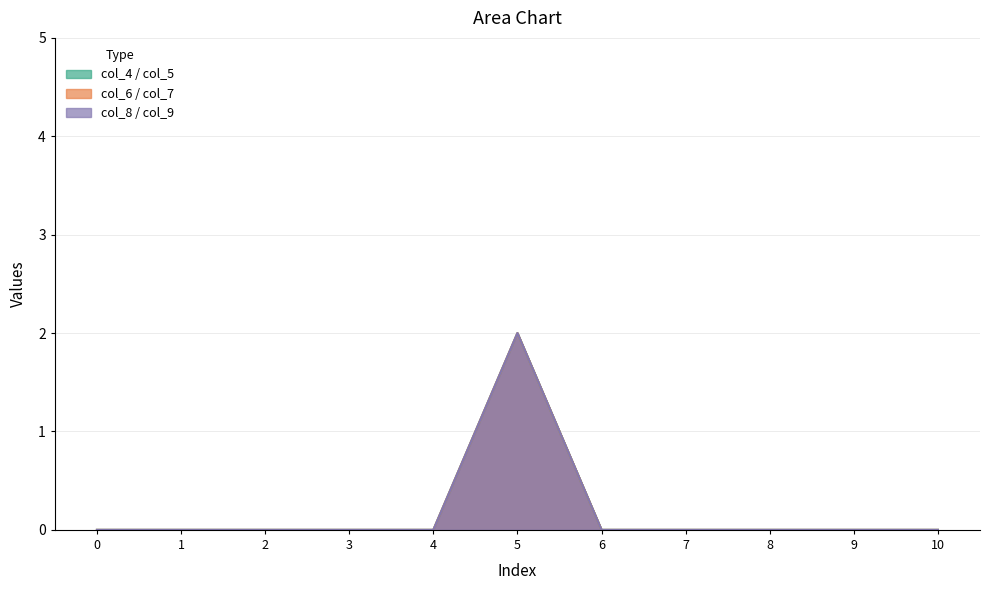

At which category is the sum across all series the highest?

5